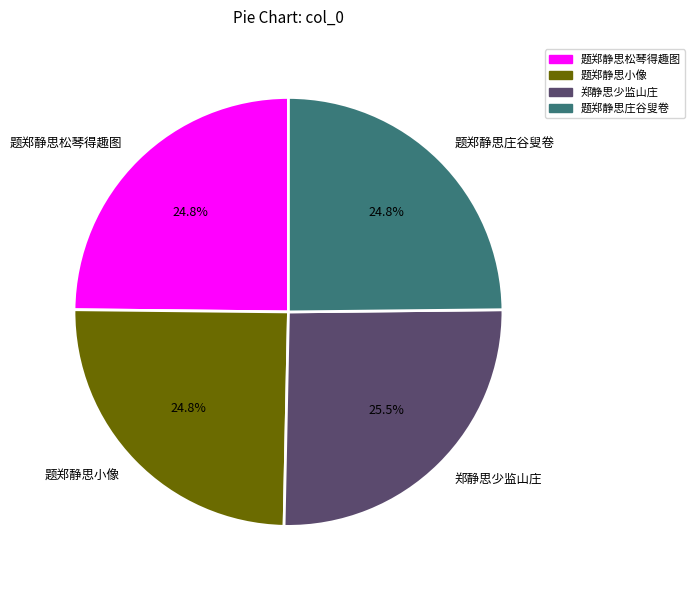

How many segments does this pie chart have?

4